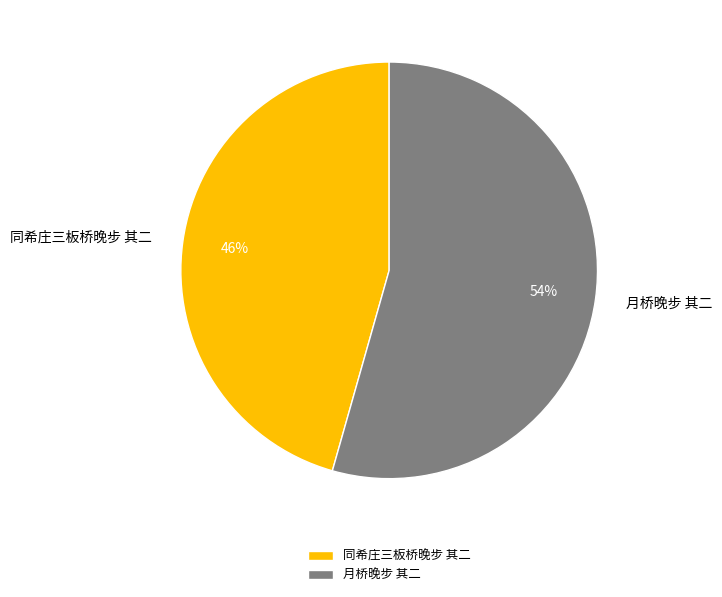

Count the number of slices in the pie.

2